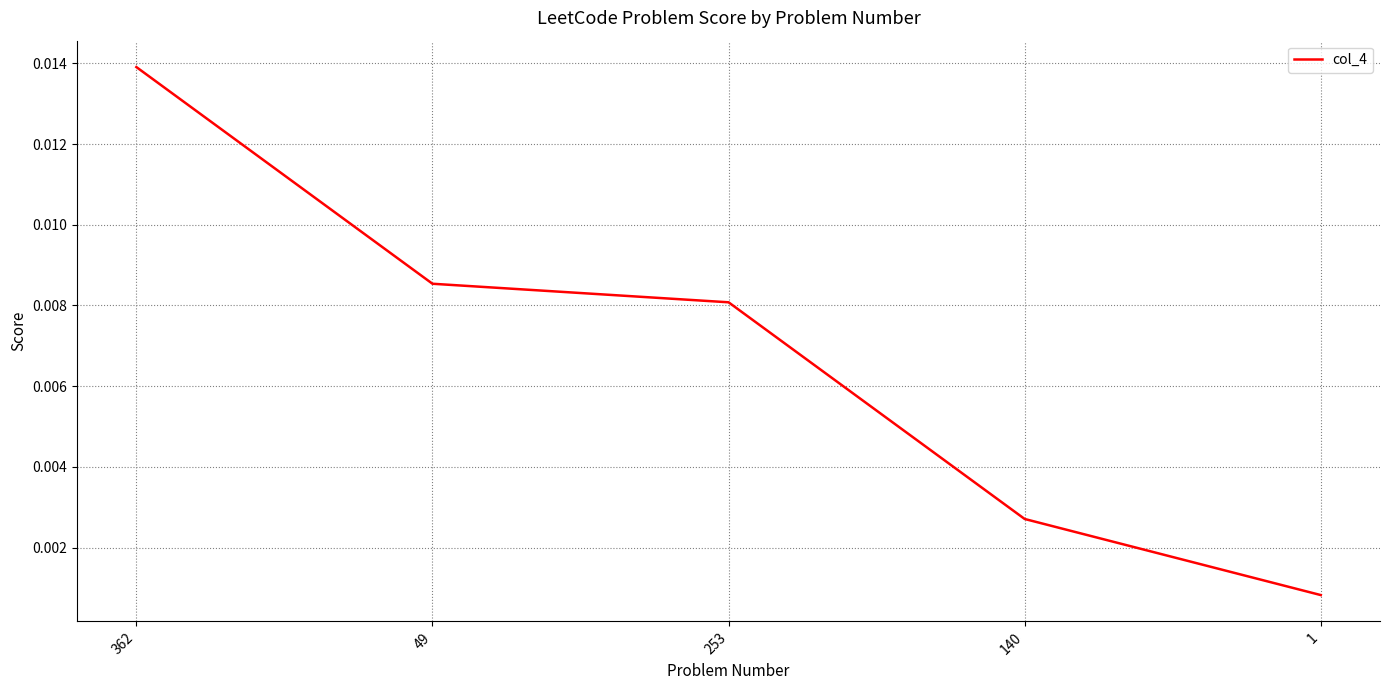

Between 1 and 253, which is larger?

253